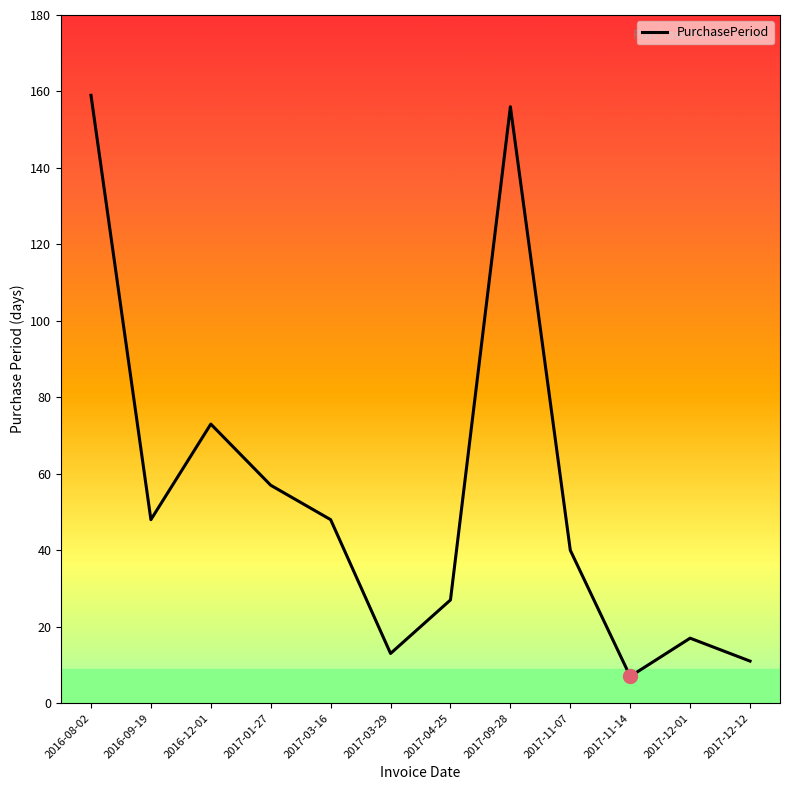

What is the change in value from 2017-03-29 to 2017-04-25?

+14